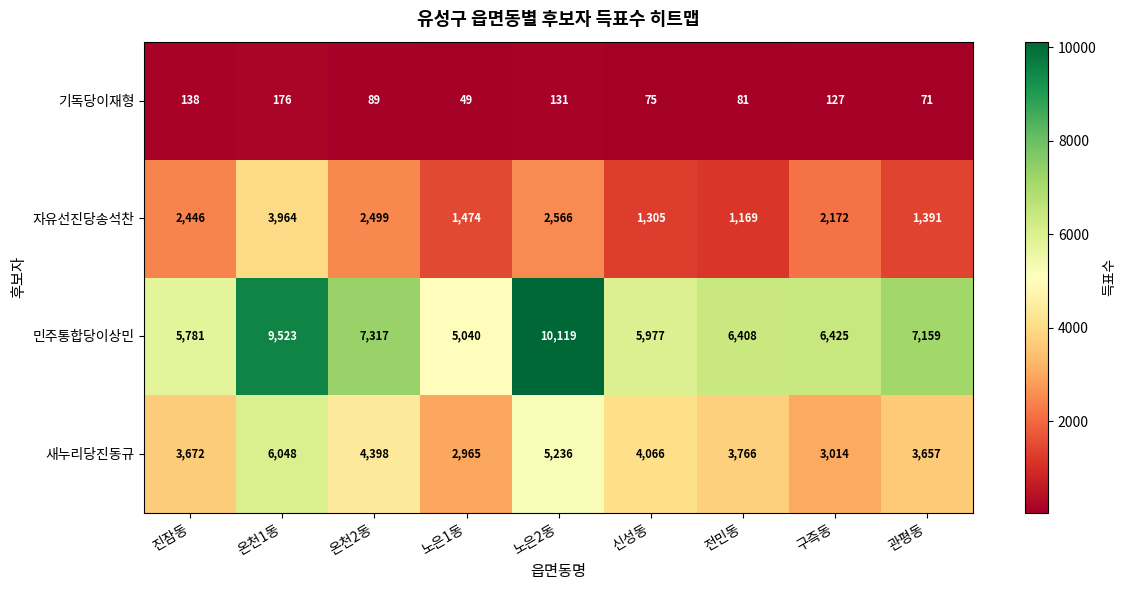

Where does the 새누리당진동규 series first go above 3766?

온천1동